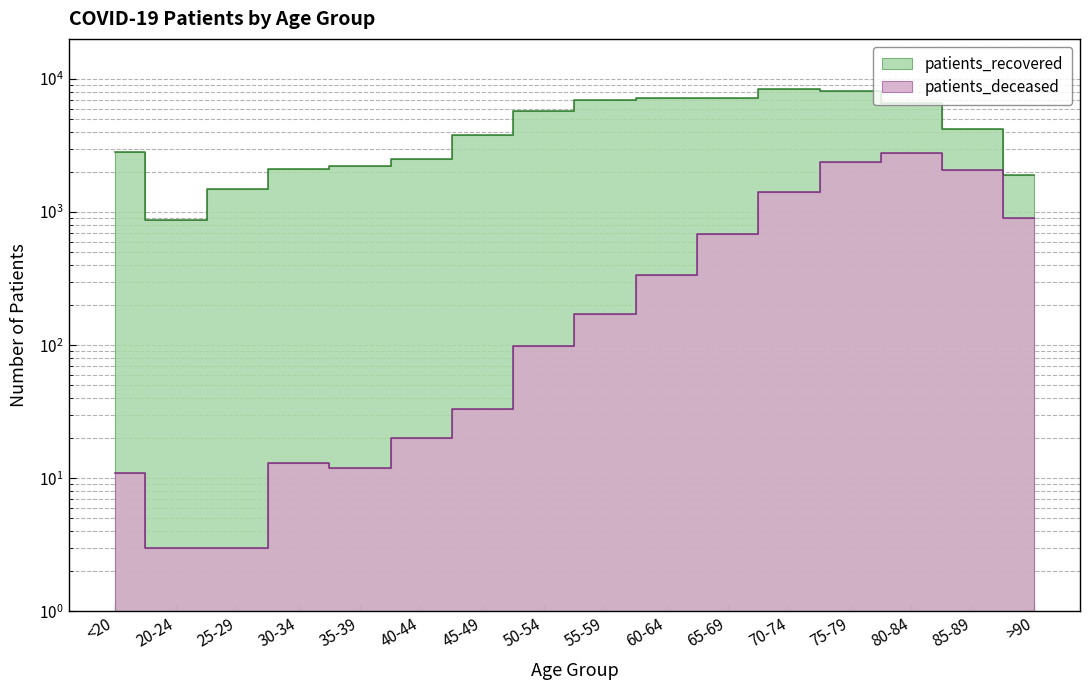

Is the value of patients_recovered at >90 greater than the value of patients_deceased at 40-44?

Yes